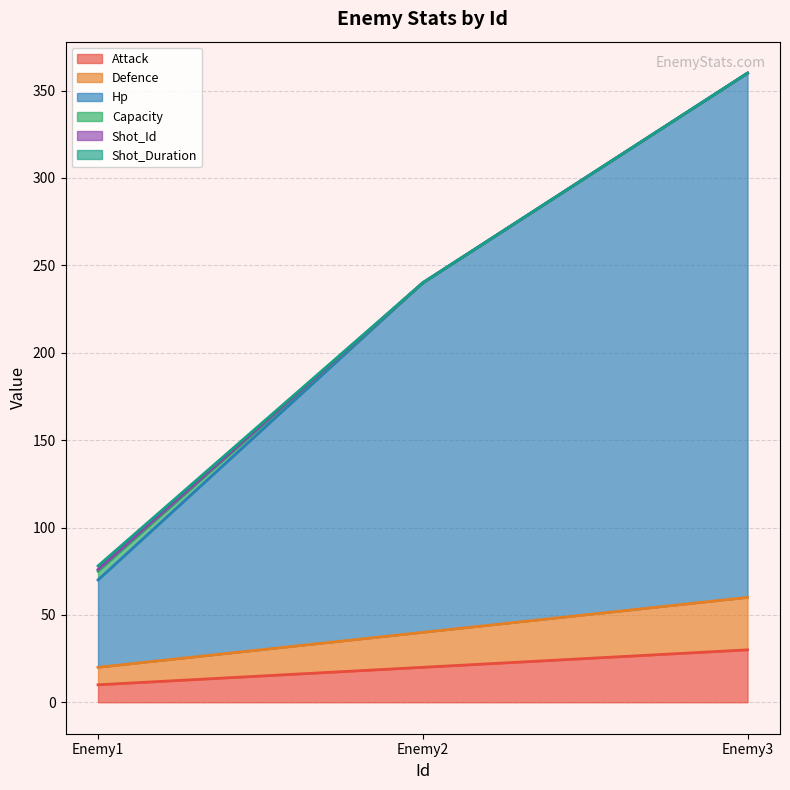

Does the chart have visible grid lines?

Yes